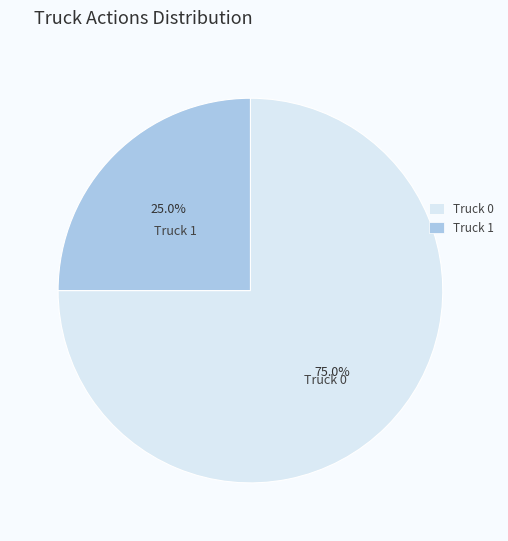

What is the ratio of the value at Truck 1 to the value at Truck 0?

0.3